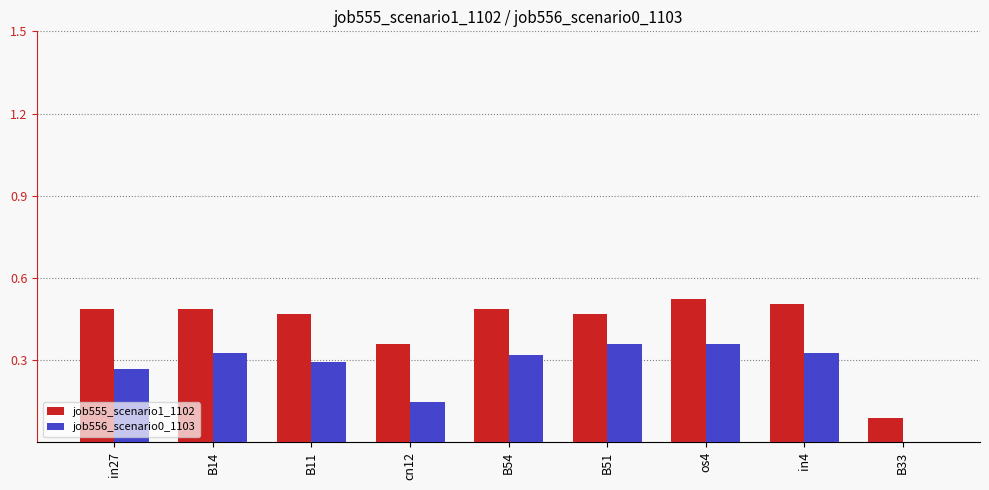

Are the bars grouped side by side (vs. stacked)?

Yes